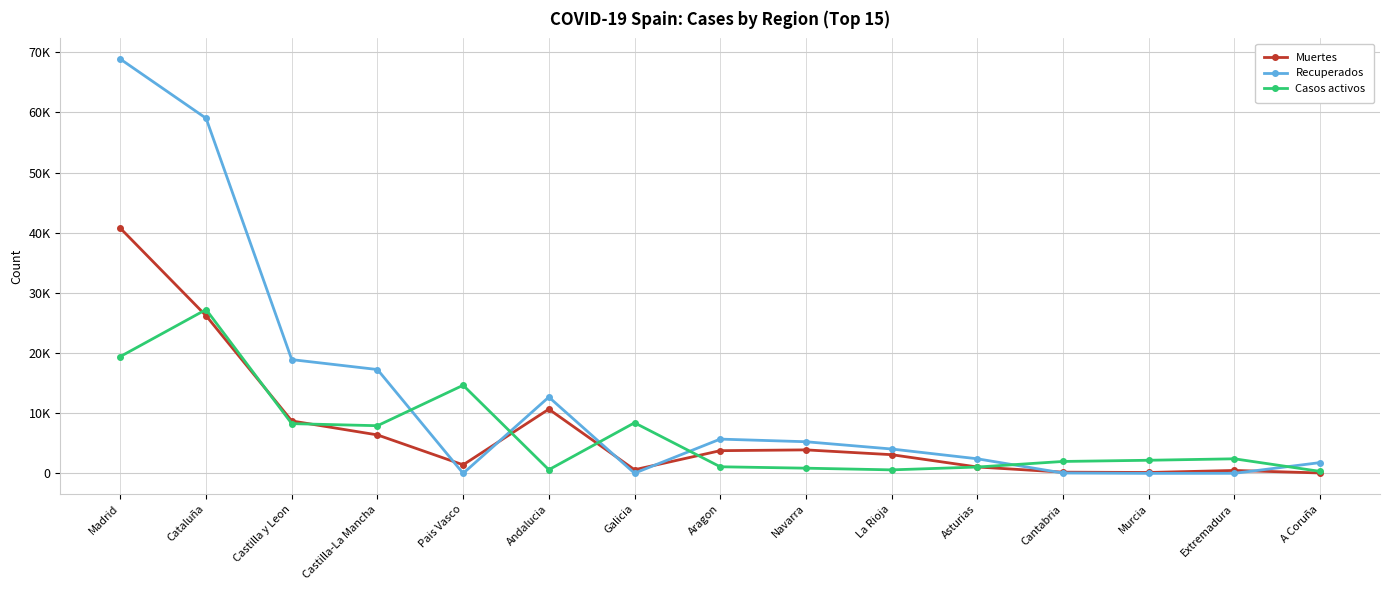

Reading left to right, what are all the values shown in this chart?

Muertes: Madrid=40736	Cataluña=26203	Castilla y Leon=8716	Castilla-La Mancha=6392	Pais Vasco=1418	Andalucia=10671	Galicia=604	Aragon=3772	Navarra=3905	La Rioja=3107	Asturias=1063	Cantabria=203	Murcia=148	Extremadura=487	A Coruña=67
Recuperados: Madrid=68852	Cataluña=59019	Castilla y Leon=18907	Castilla-La Mancha=17259	Pais Vasco=0	Andalucia=12679	Galicia=28	Aragon=5695	Navarra=5259	La Rioja=4051	Asturias=2425	Cantabria=62	Murcia=0	Extremadura=10	A Coruña=1788
Casos activos: Madrid=19425	Cataluña=27229	Castilla y Leon=8267	Castilla-La Mancha=7922	Pais Vasco=14646	Andalucia=604	Galicia=8409	Aragon=1097	Navarra=864	La Rioja=583	Asturias=1052	Cantabria=1981	Murcia=2180	Extremadura=2422	A Coruña=333